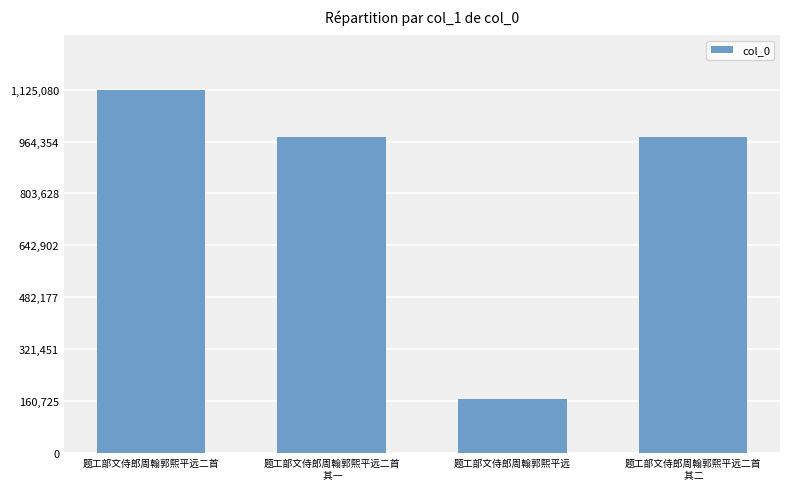

Between 题工部文侍郎周翰郭熙平远二首
 其一 and 题工部文侍郎周翰郭熙平远, which is larger?

题工部文侍郎周翰郭熙平远二首
 其一